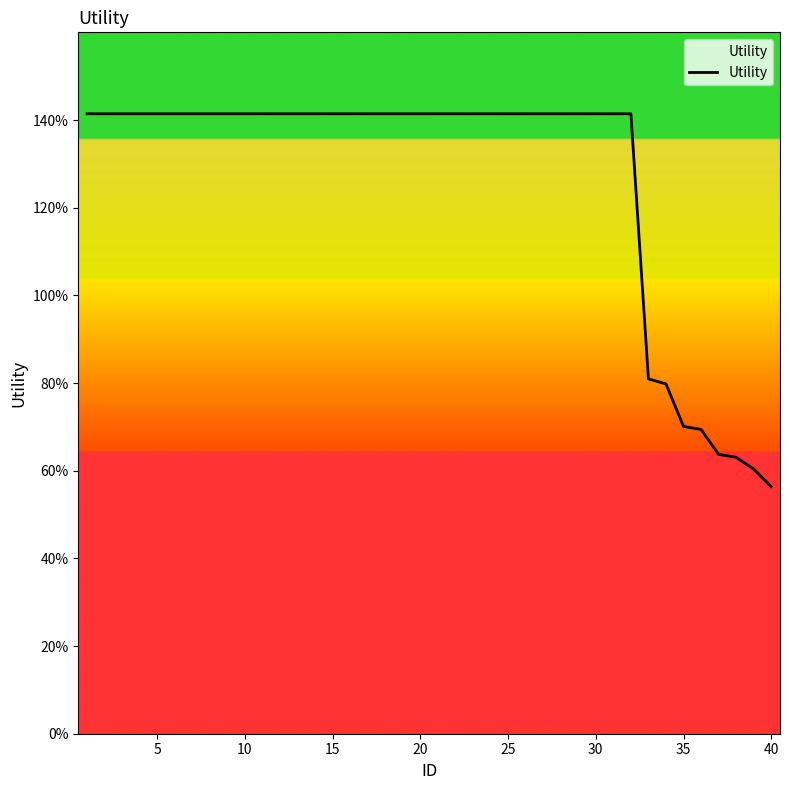

Is this an area chart (filled region under the line)?

Yes